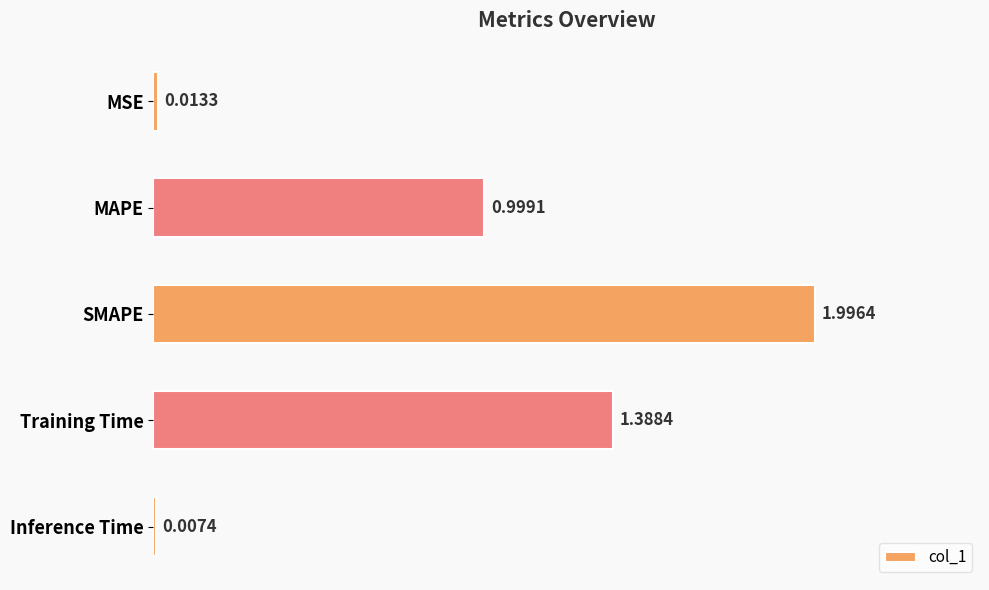

Which has a higher value, SMAPE or MAPE?

SMAPE